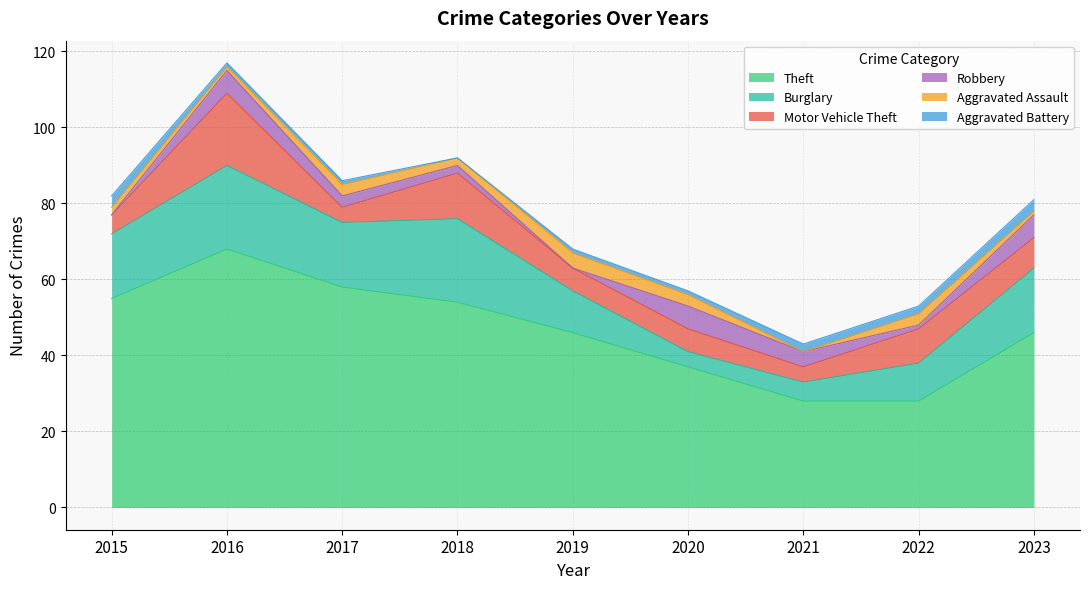

What is the sum of all Aggravated Assault values?

19